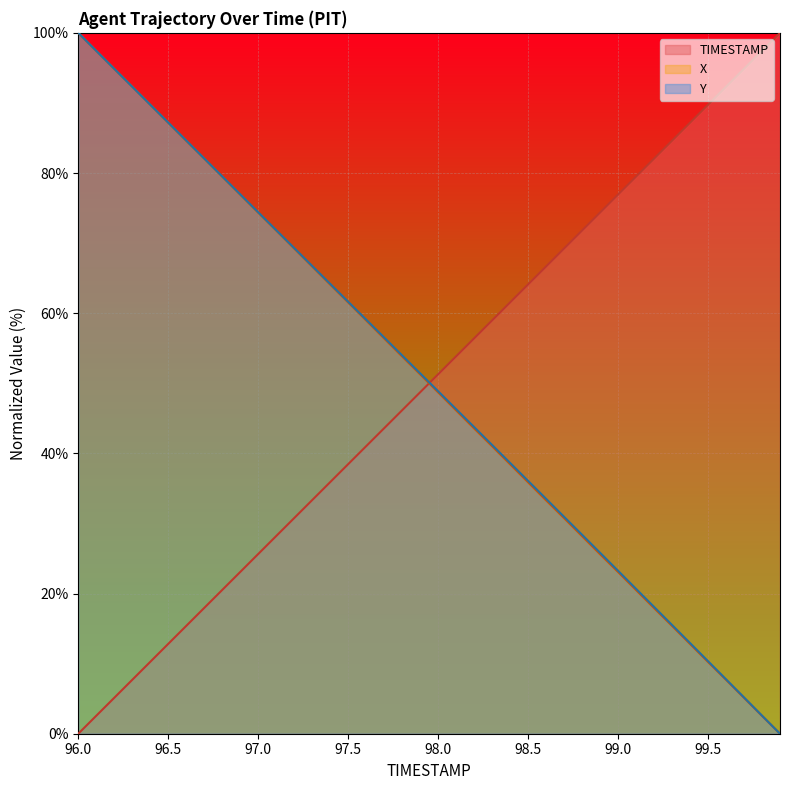

At which category does the chart reach its minimum across all series?

96.0